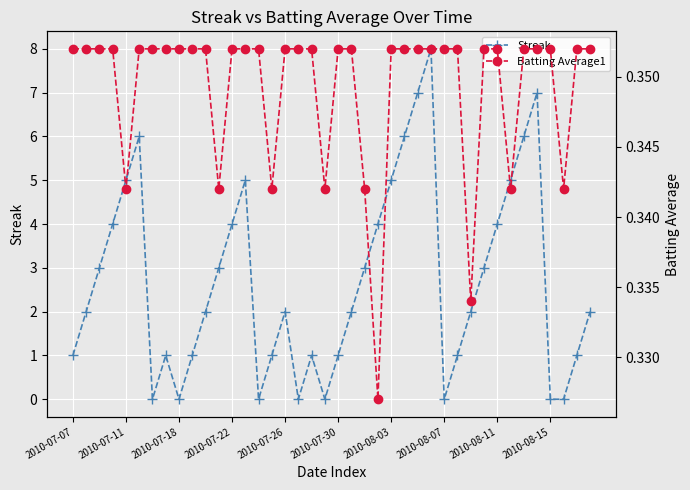

True or false: Streak has a value of 0.0 at 17.

True